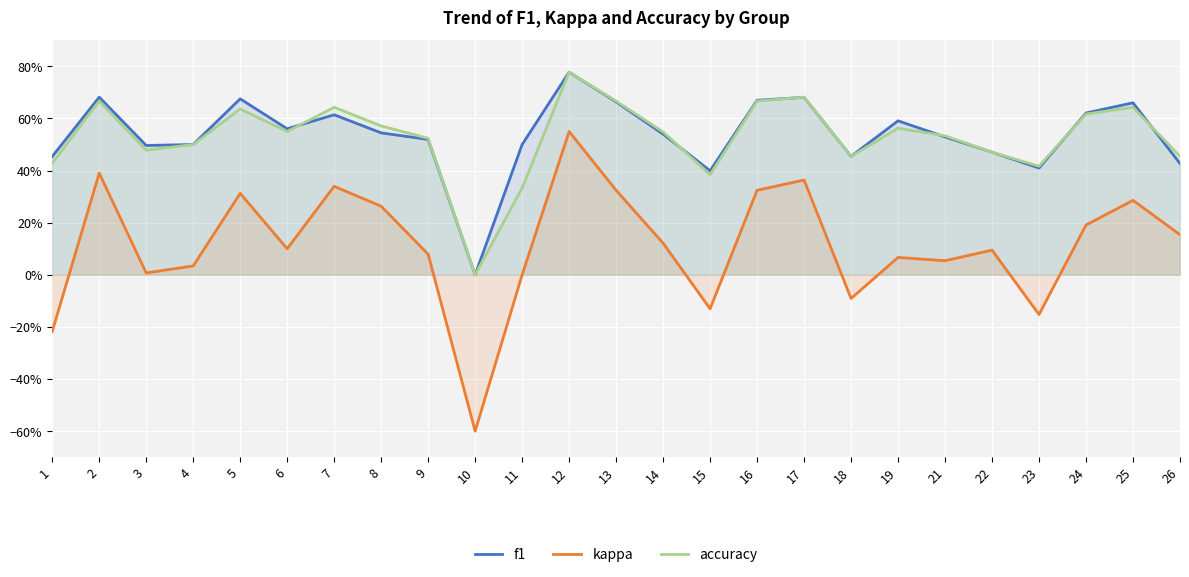

True or false: accuracy and kappa intersect in this chart.

False